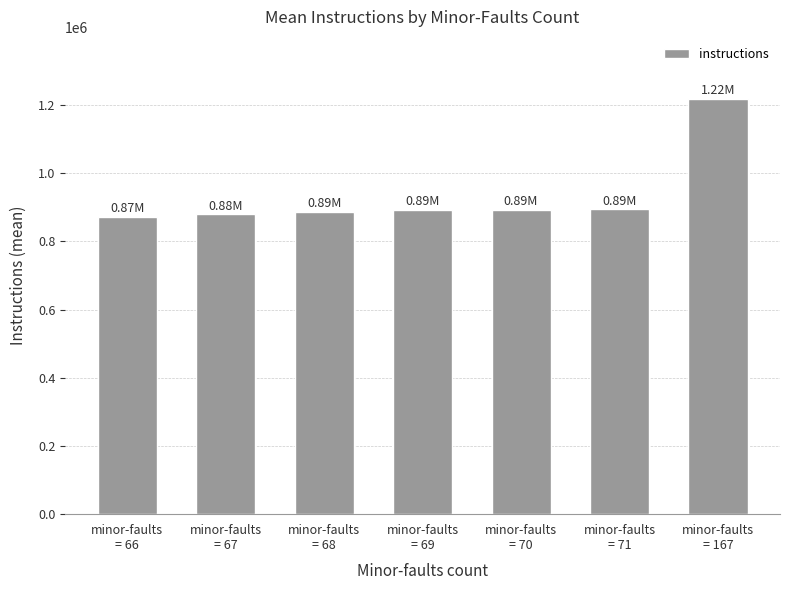

What is the approximate value at minor-faults
= 167?

1217089.0